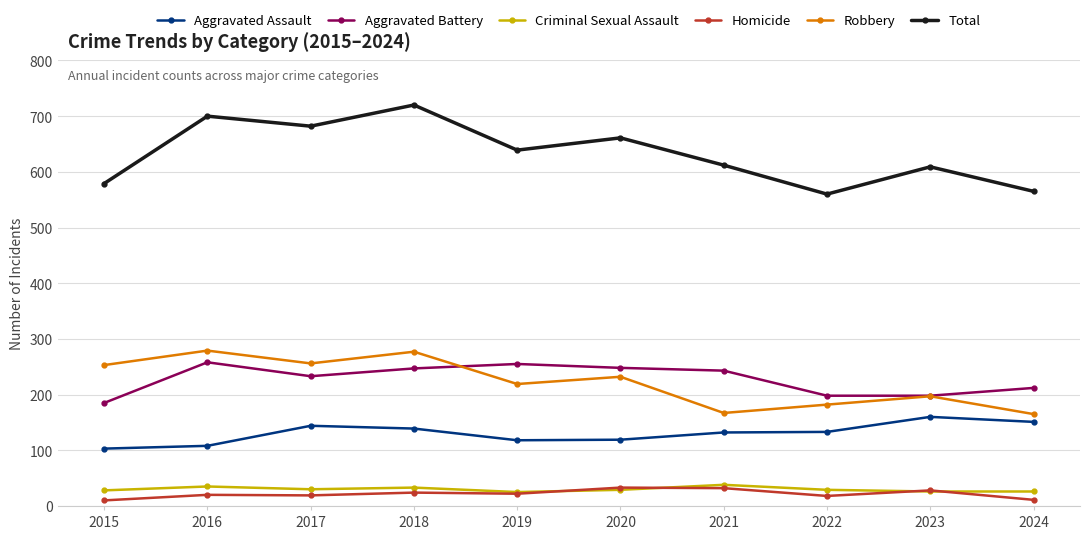

True or false: Aggravated Battery and Homicide cross at least once.

False